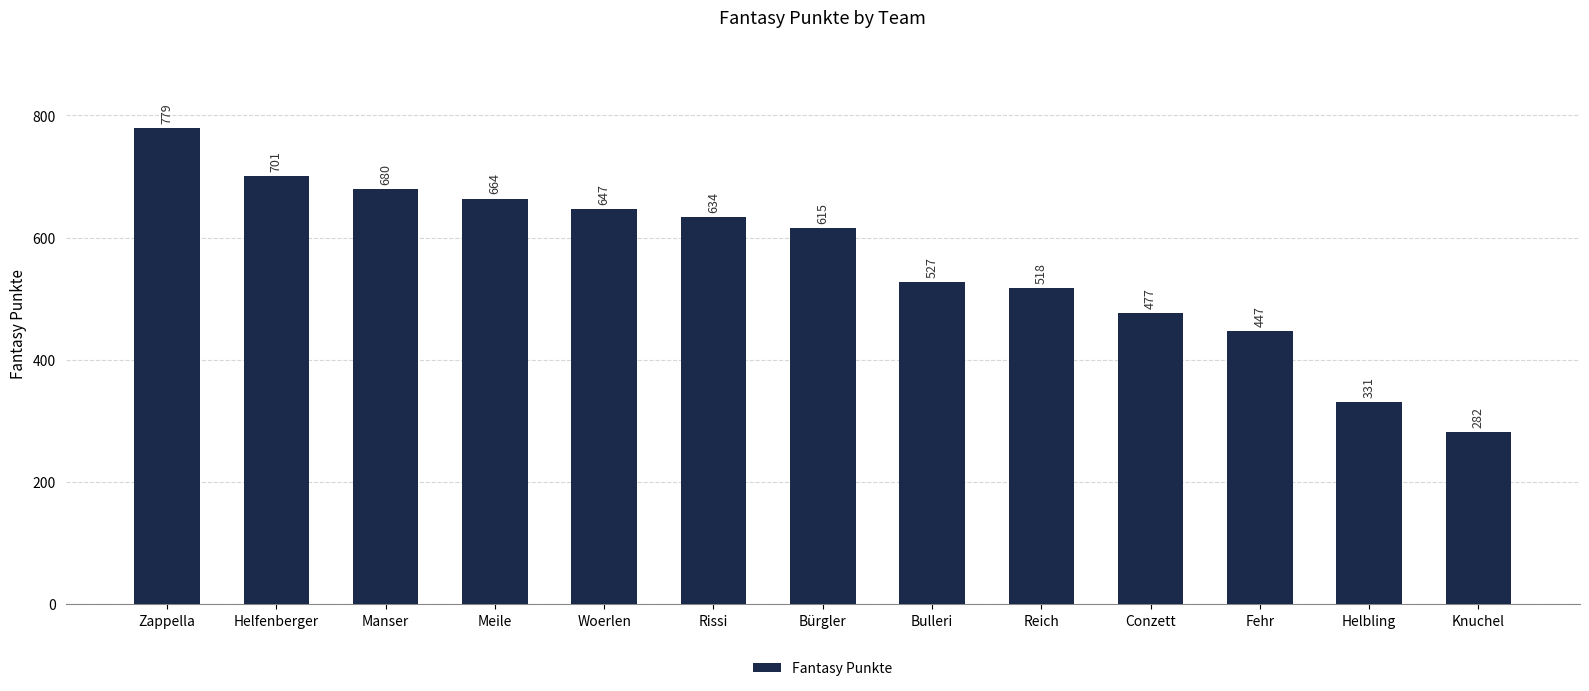

The value at Bulleri is 527. True or false?

True